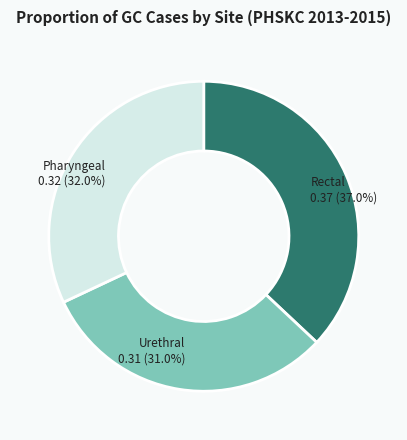

How many segments does this pie chart have?

3